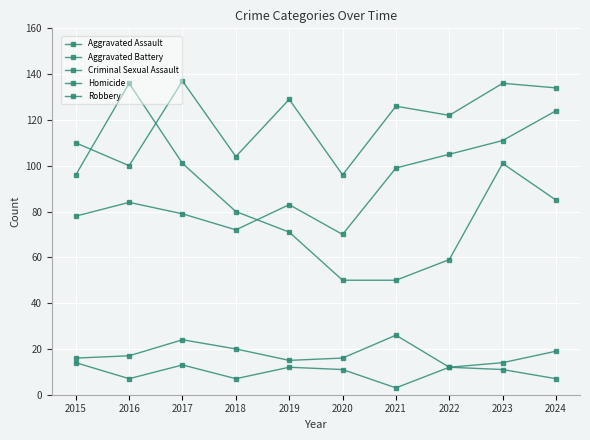

How many data points in Aggravated Battery are less than 126?

5